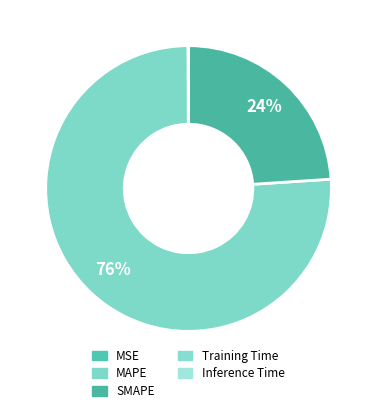

Is it true that Inference Time is 1% of the pie?

False